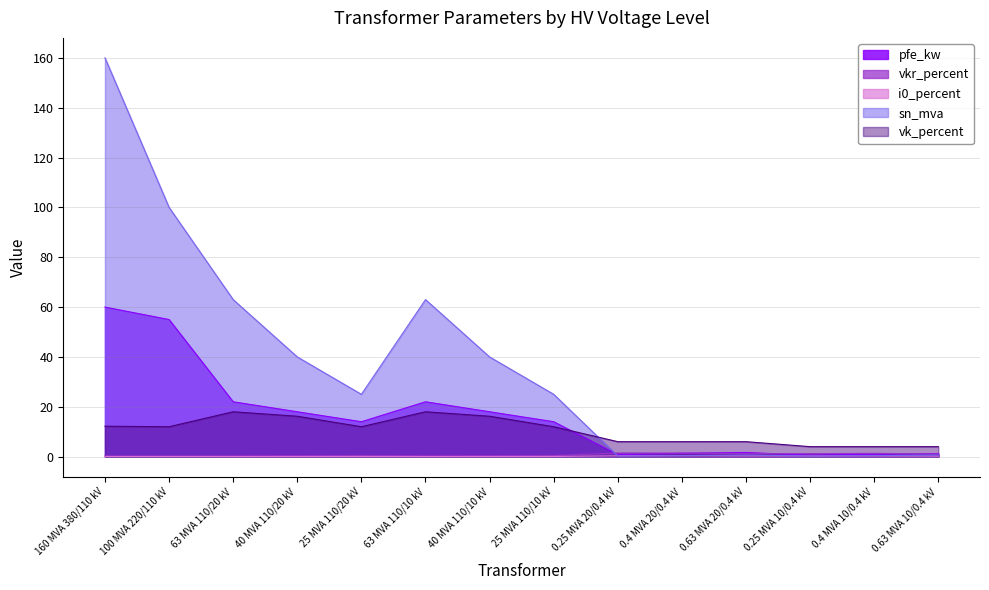

The pfe_kw series shows 4.6 at 25 MVA 110/20 kV. True or false?

False